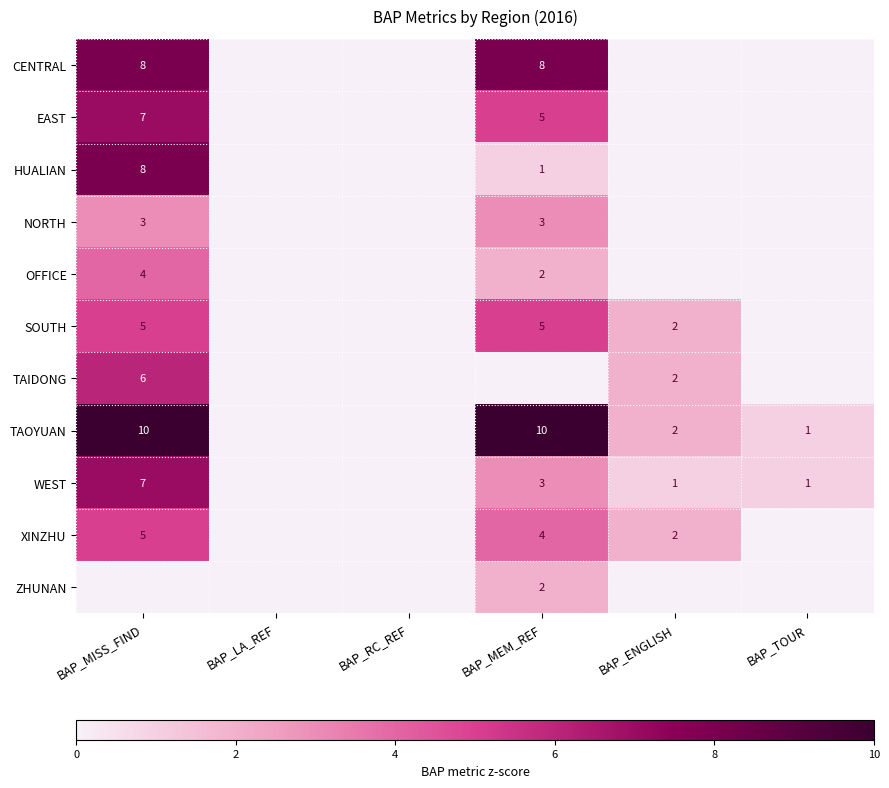

Is it true that WEST equals 3 at BAP_MEM_REF?

True